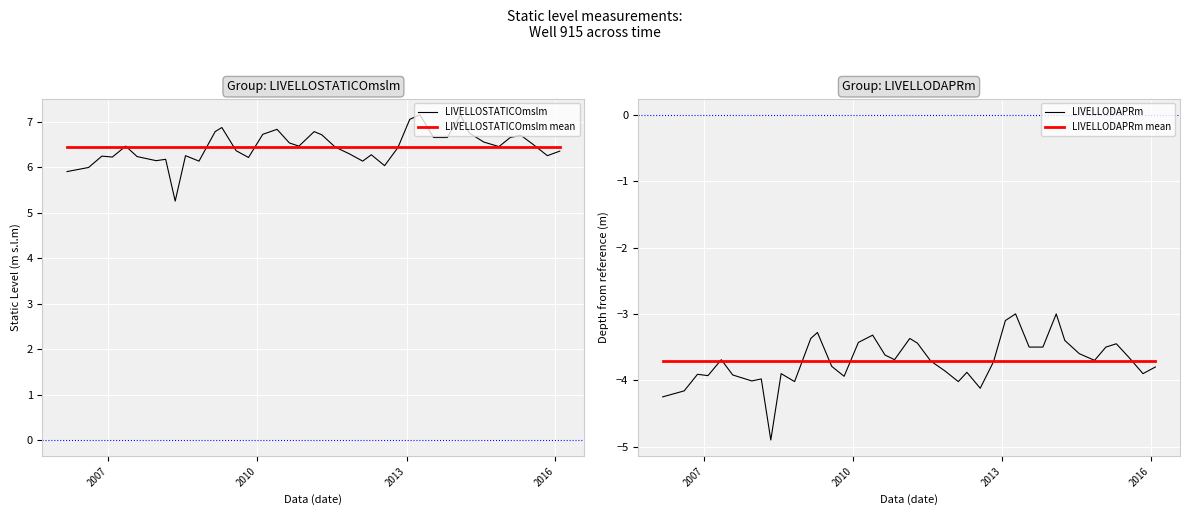

The value of LIVELLODAPRm mean at 8 is -1.0. True or false?

False